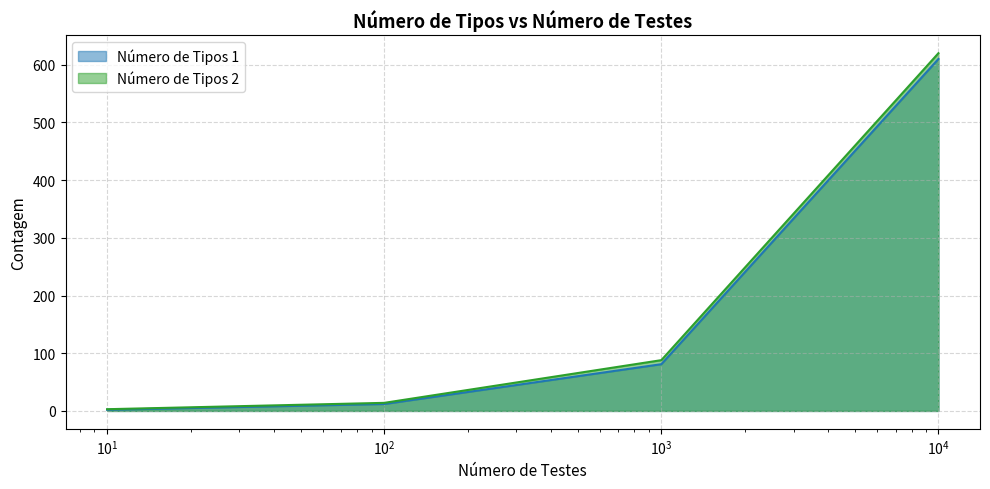

List the series in order of their overall mean, lowest first.

Número de Tipos 1, Número de Tipos 2